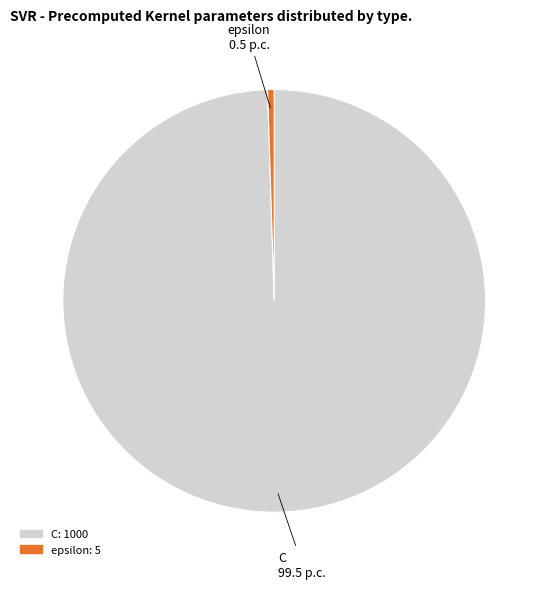

Rank the categories by value from highest to lowest.

C, epsilon